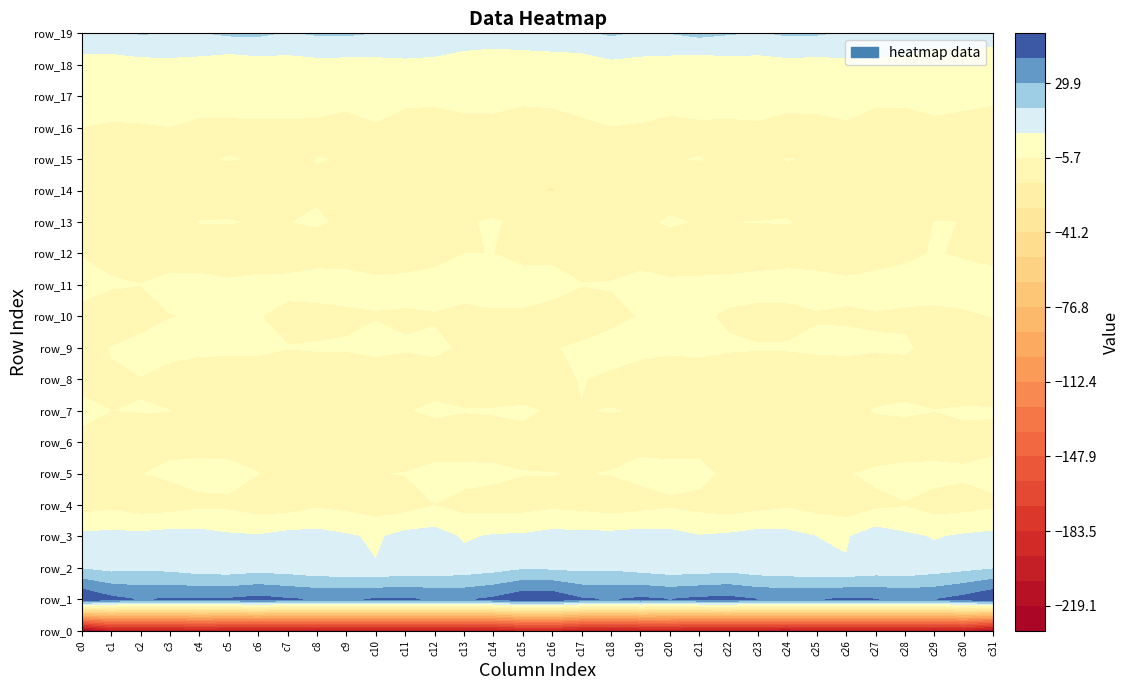

Which series has the widest spread of values?

row_0